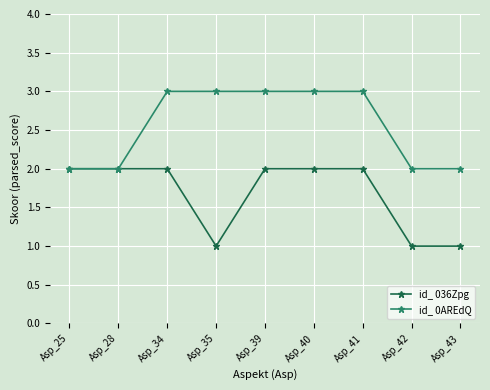

Between Asp_28 and Asp_39, which series saw the biggest shift?

id_ 0AREdQ